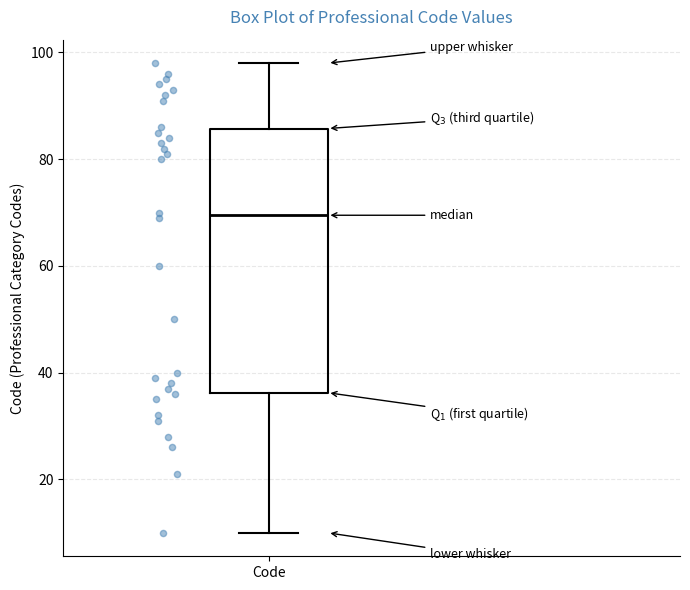

Transcribe this box plot: give where the median line is, the range the box spans, and where the two whiskers end, as read against the y-axis. The values are not printed on the chart, so give them approximately, as read against the axis.

median 70, box 36 to 86, whiskers 10 to 98